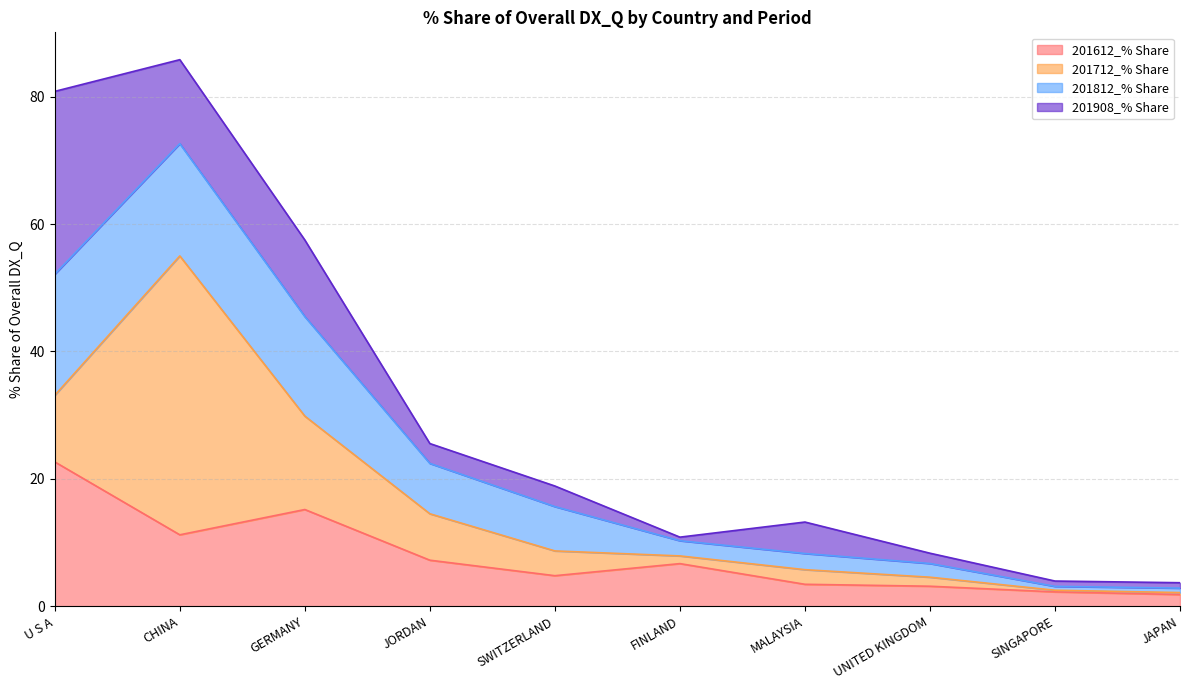

True or false: 201612_% Share and 201812_% Share intersect in this chart.

True